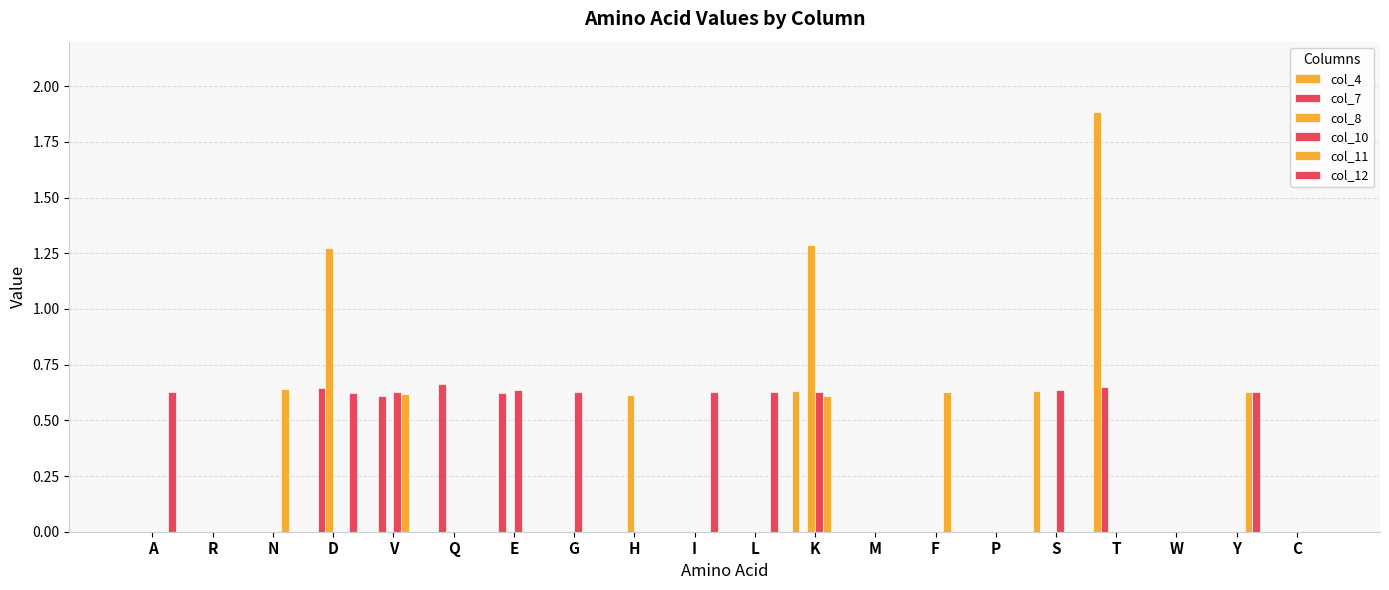

Does the chart contain stacked bars?

No